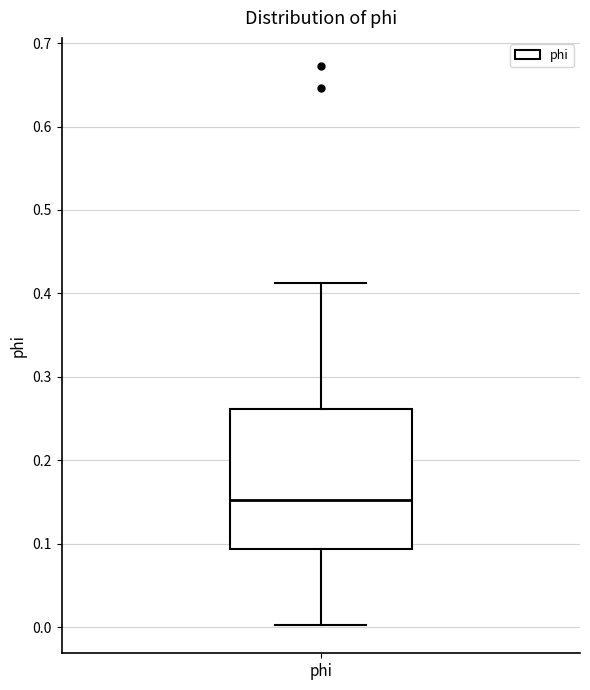

Where does the upper whisker of the box for phi end on the y-axis? The values are not printed on the chart, so give them approximately, as read against the axis.

0.41